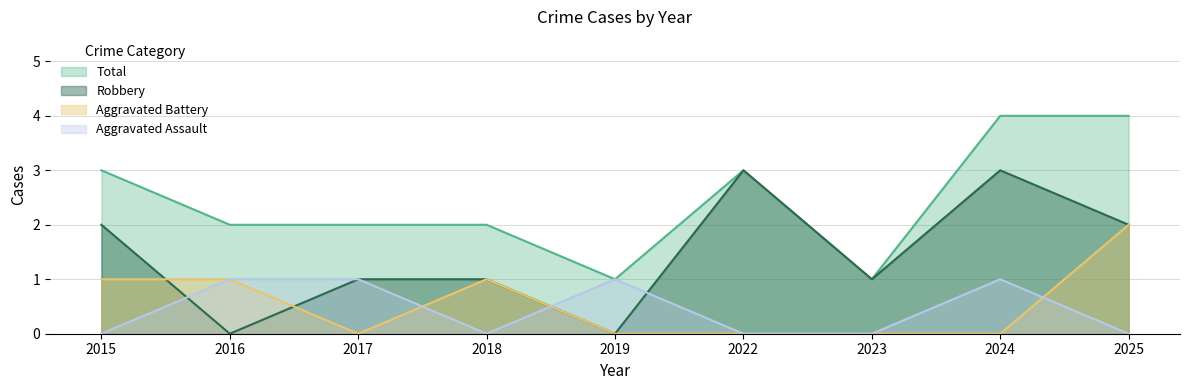

List the series in order of their peak value, lowest first.

Aggravated Assault, Aggravated Battery, Robbery, Total